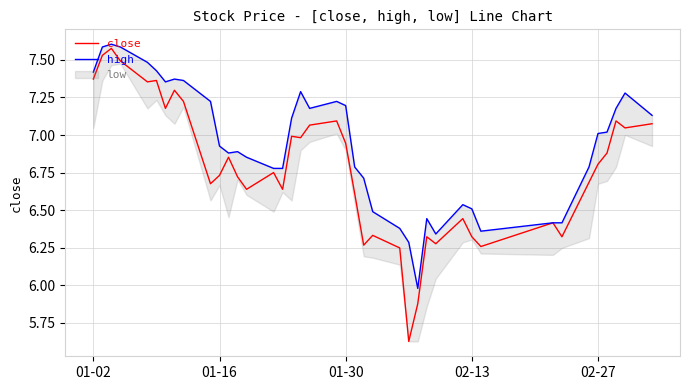

Is it true that close equals 11.2 at 01-16?

False